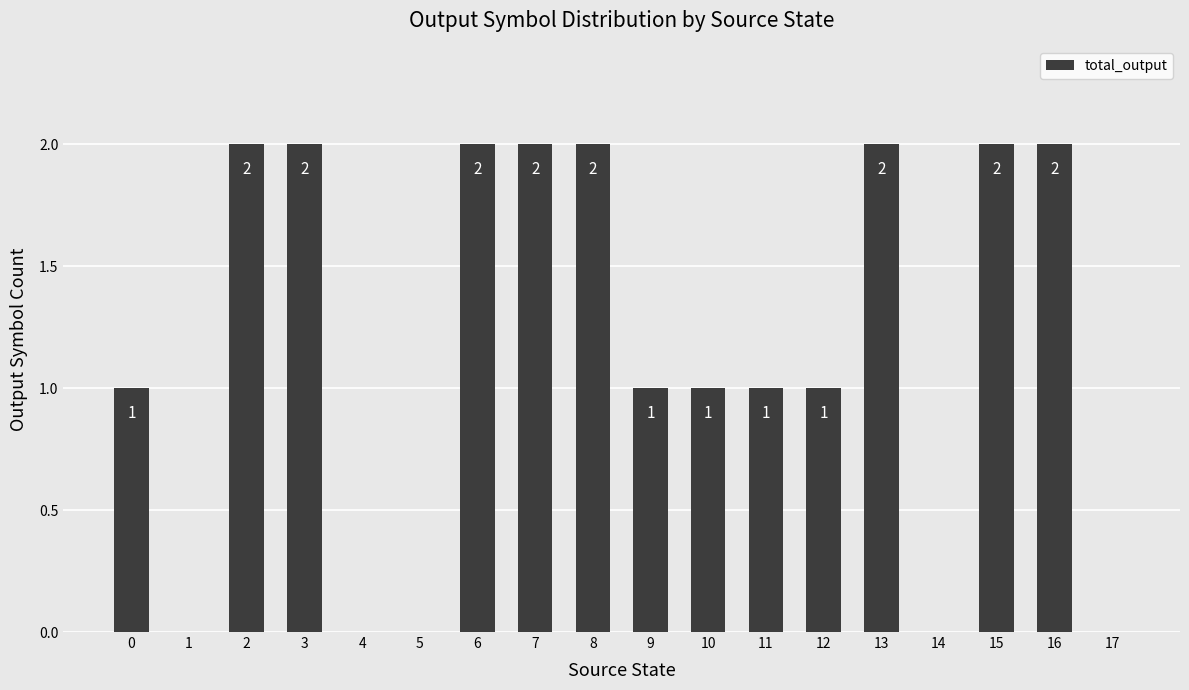

Reading left to right, what are all the values shown in this chart?

1	0	2	2	0	0	2	2	2	1	1	1	1	2	0	2	2	0